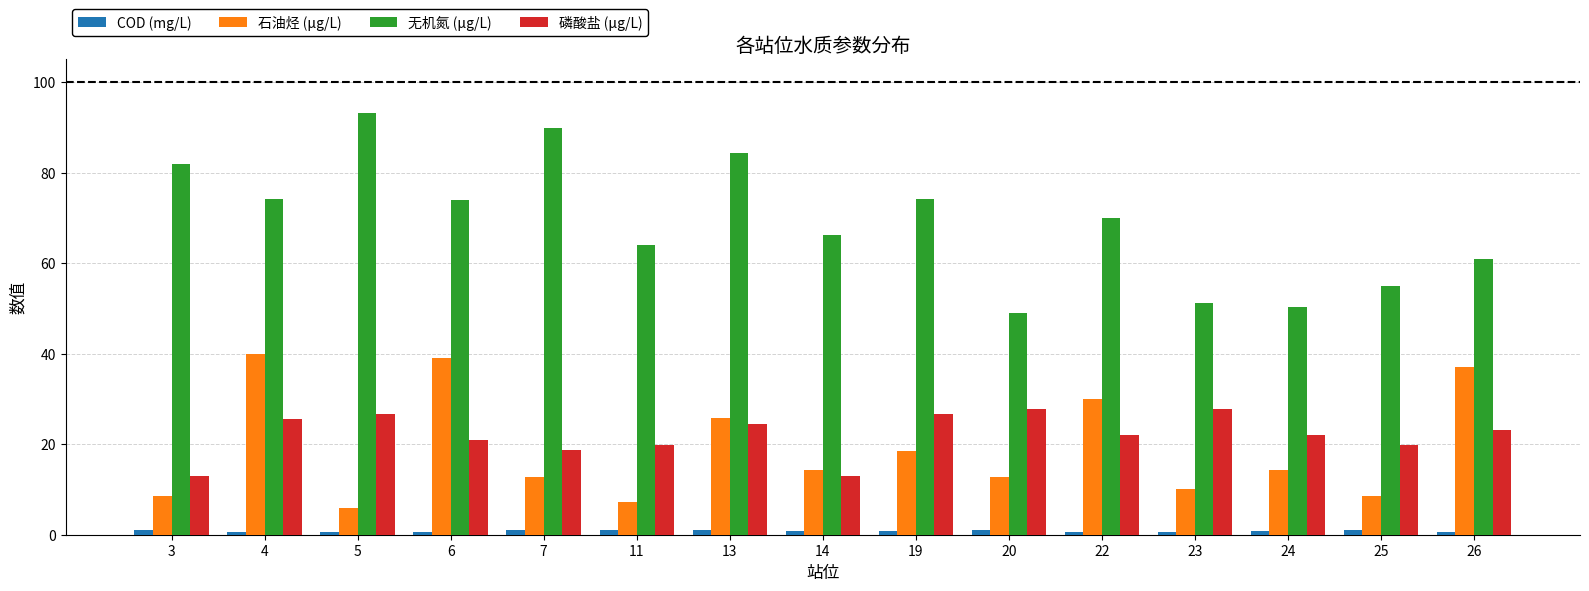

Which series has the widest spread of values?

无机氮 (μg/L)